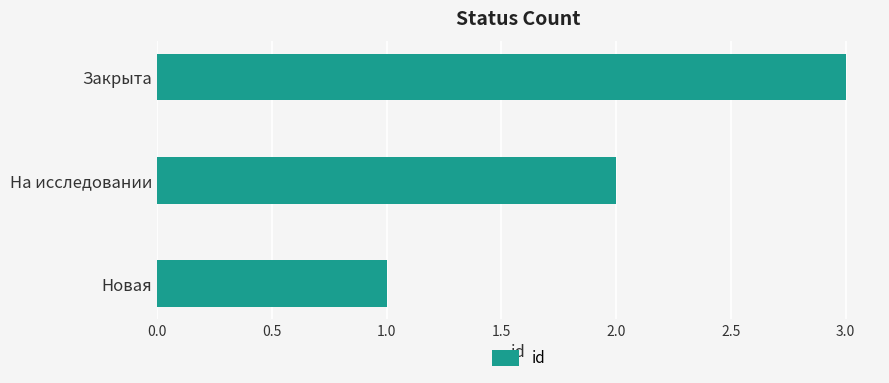

How many values are below 2?

1